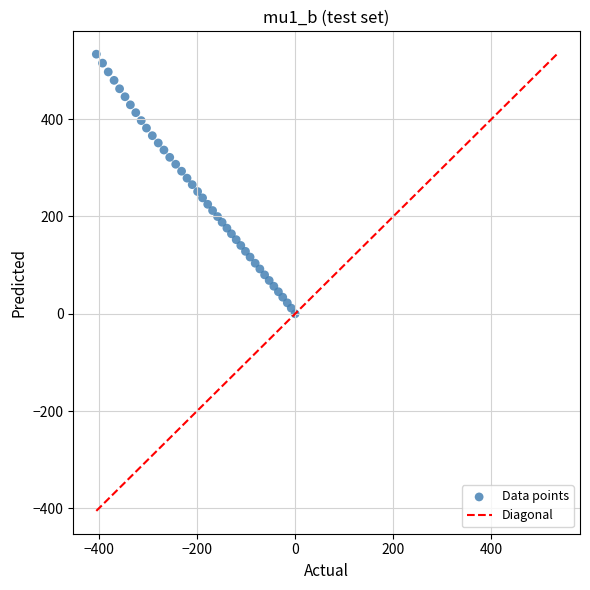

What is the range of Y values (max minus min)?

533.5